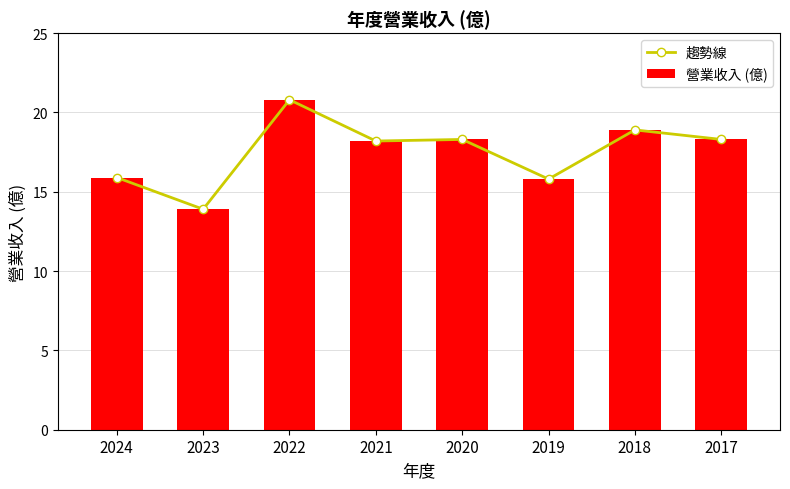

At which label does 趨勢線 first exceed 18?

2022